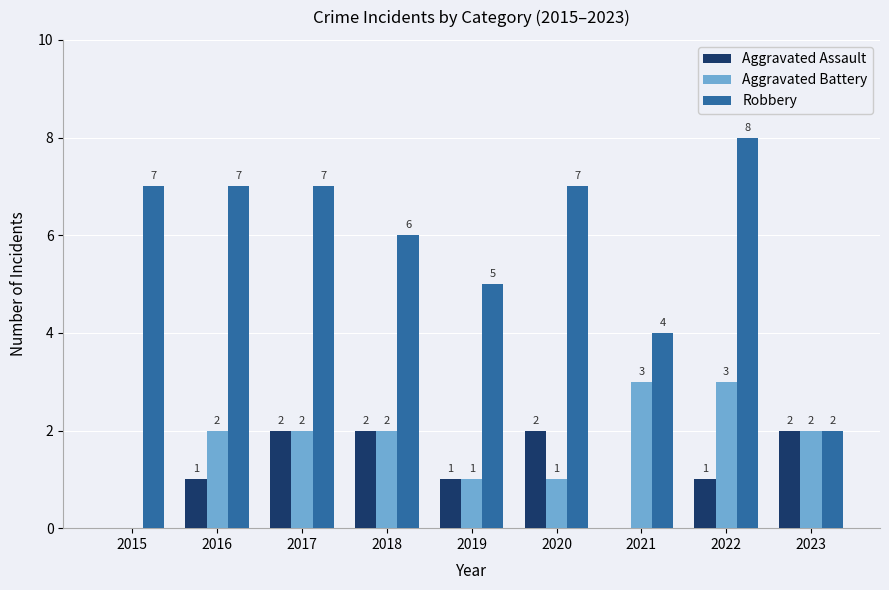

Which category has the highest value across all series?

2022